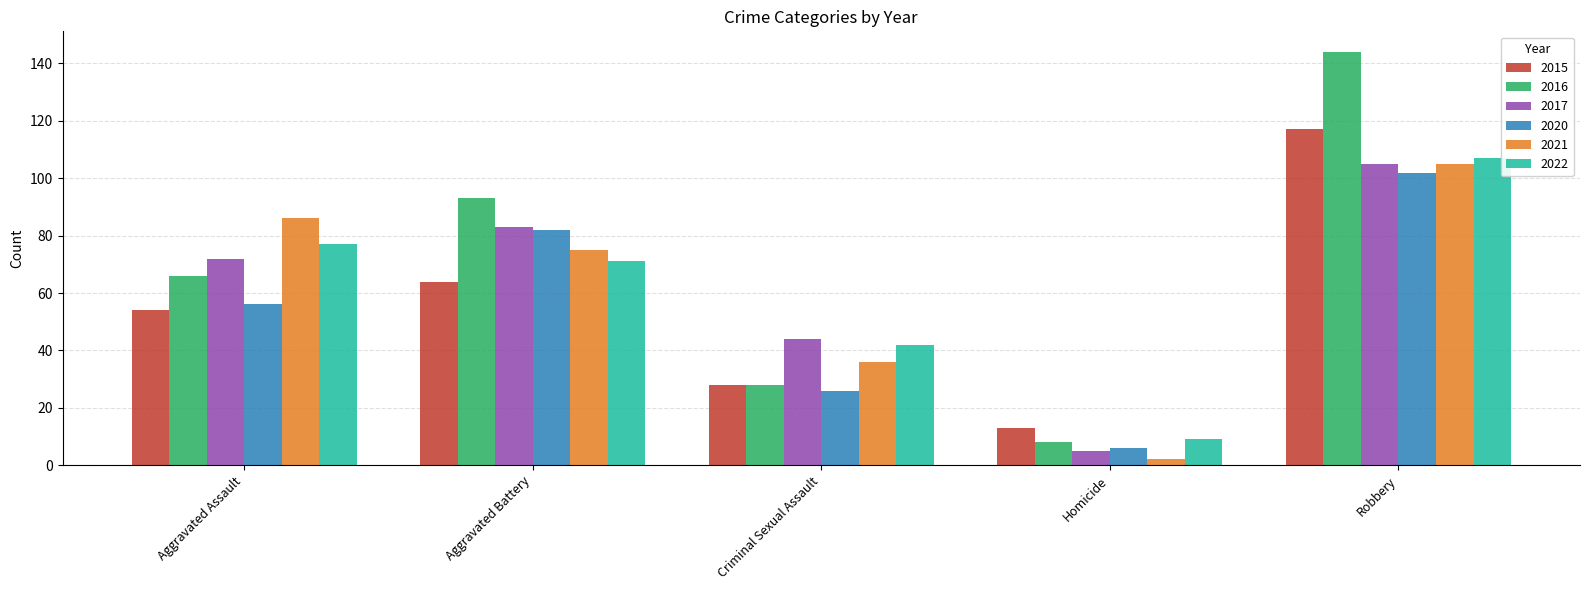

Rank the categories by 2017 value from highest to lowest.

Robbery, Aggravated Battery, Aggravated Assault, Criminal Sexual Assault, Homicide